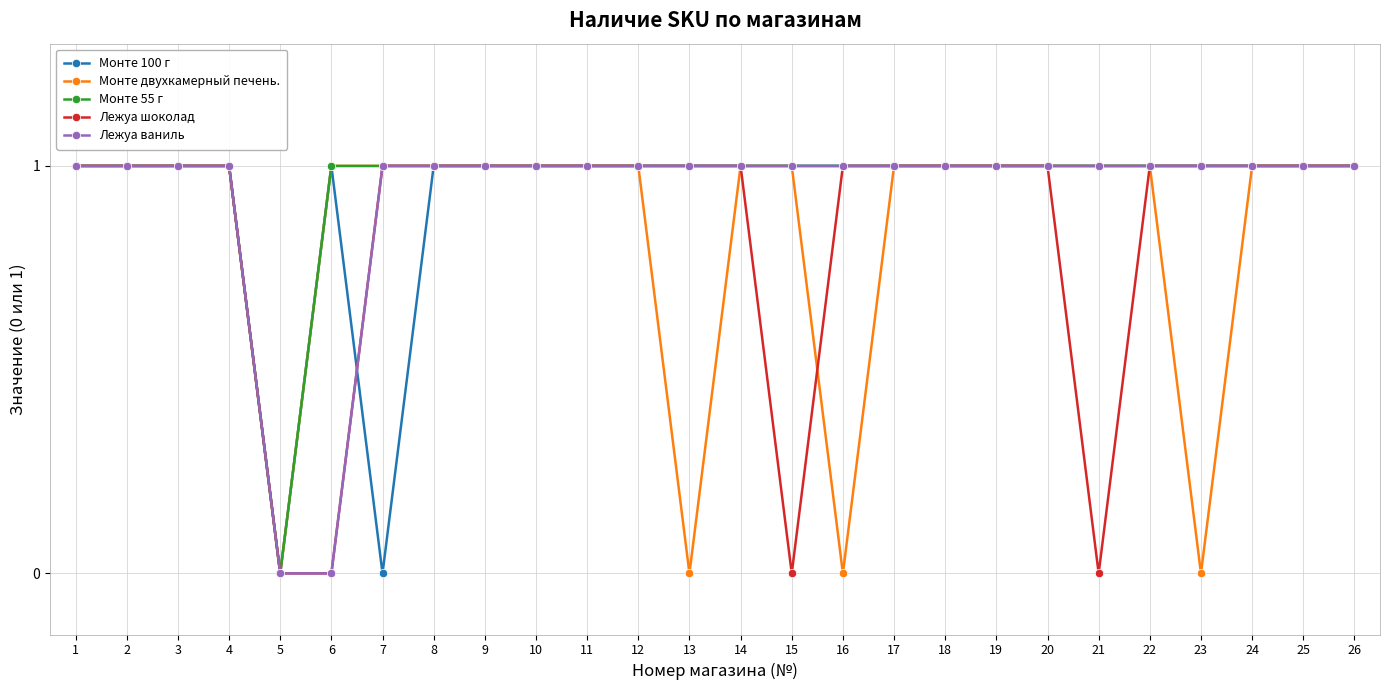

How many lines are shown in the chart?

5